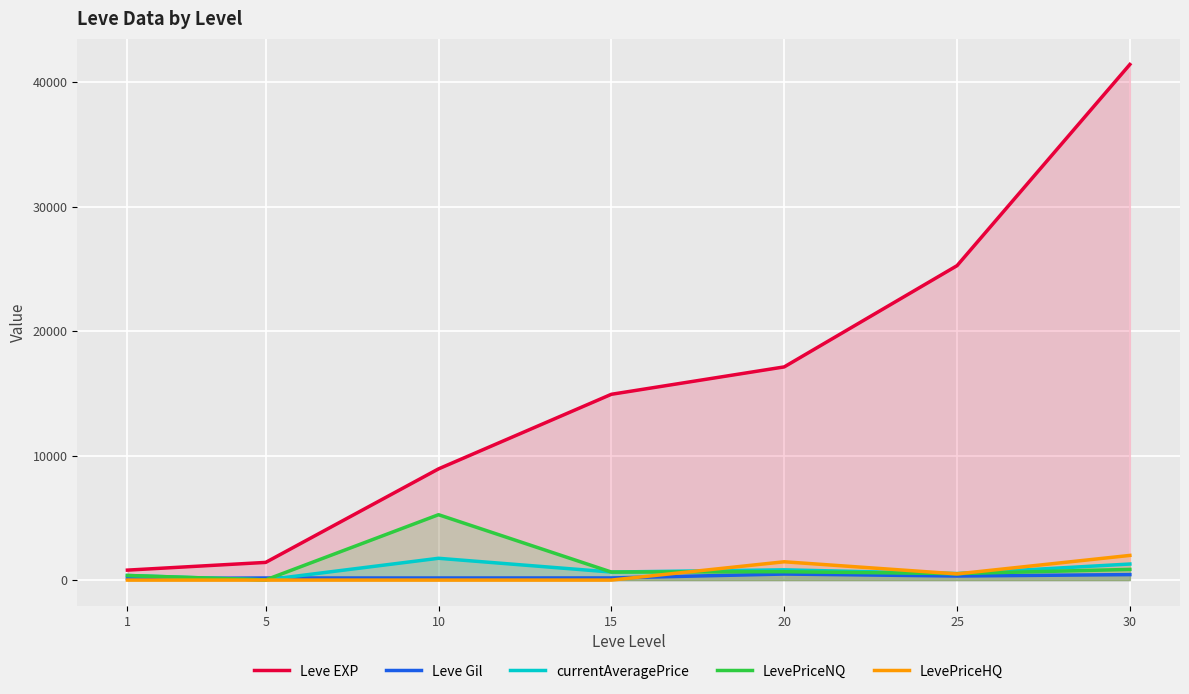

Reading right to left, what are all the values shown in this chart?

Leve EXP: 30=41410.0	25=25250.0	20=17120.0	15=14920.0	10=8930.0	5=1420.0	1=800.0
Leve Gil: 30=440.0	25=326.0	20=485.0	15=172.0	10=169.0	5=169.0	1=113.0
currentAveragePrice: 30=1289.6	25=511.9	20=822.8	15=645.0	10=1750.2	5=14.0	1=370.0
LevePriceNQ: 30=857.5	25=520.6	20=671.7	15=645.0	10=5250.5	5=14.0	1=370.0
LevePriceHQ: 30=1981.0	25=496.8	20=1470.4	15=0.0	10=0.0	5=0.0	1=0.0